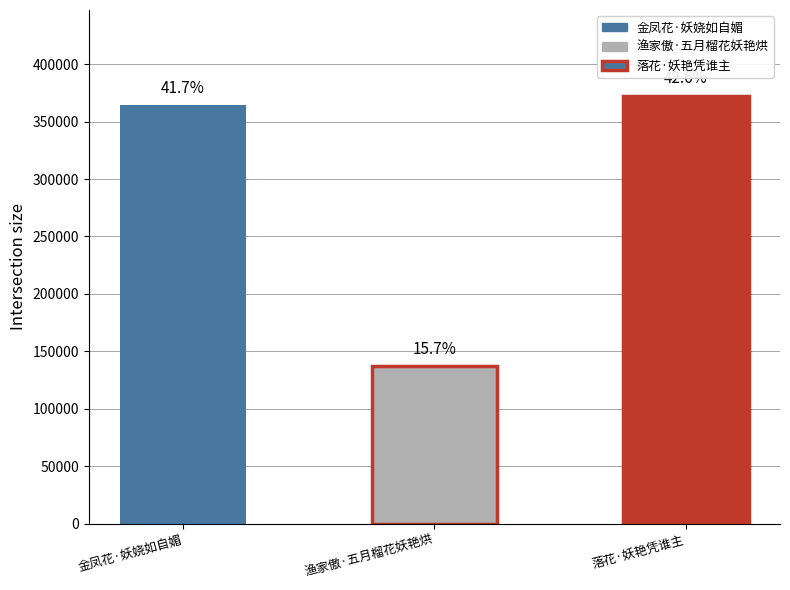

Reading left to right, transcribe all the data shown in this chart.

金凤花·妖娆如自媚=364134	渔家傲·五月榴花妖艳烘=137093	落花·妖艳凭谁主=372689